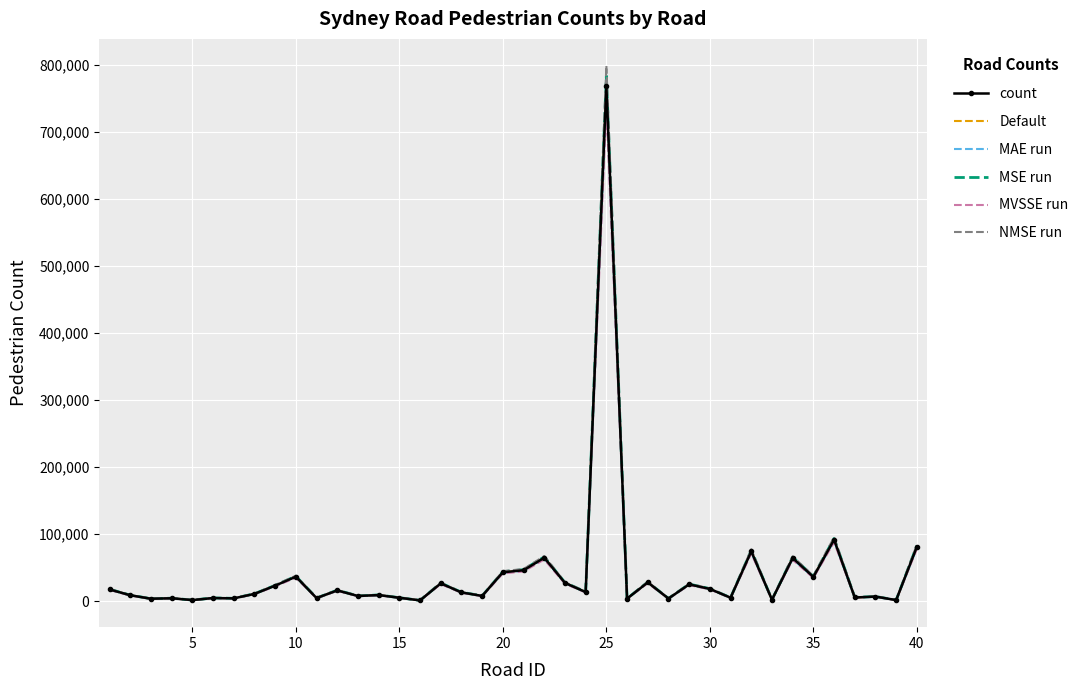

True or false: NMSE run has more than 0 points higher than both neighbors.

True